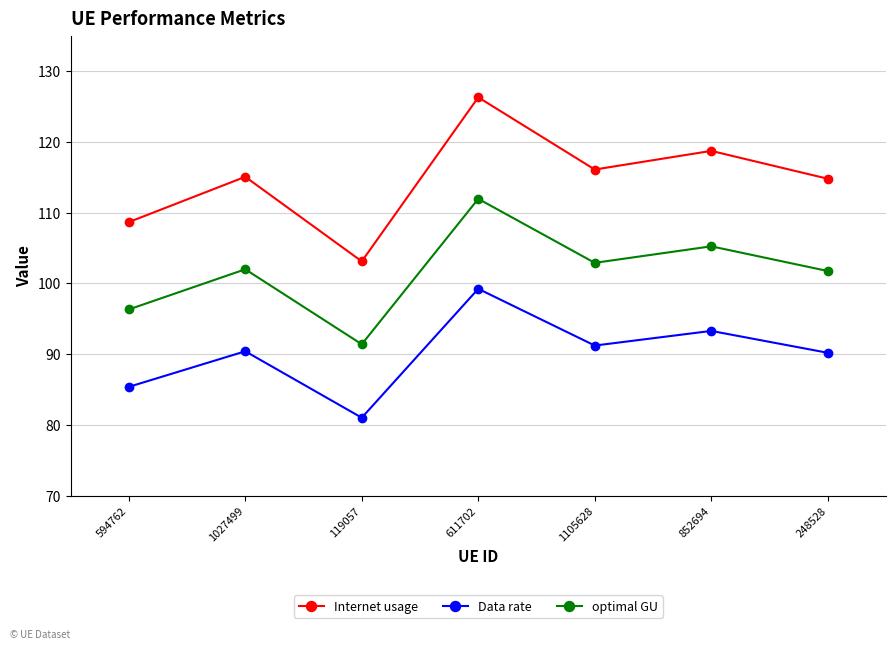

What is the approximate value of Internet usage at 594762?

108.6